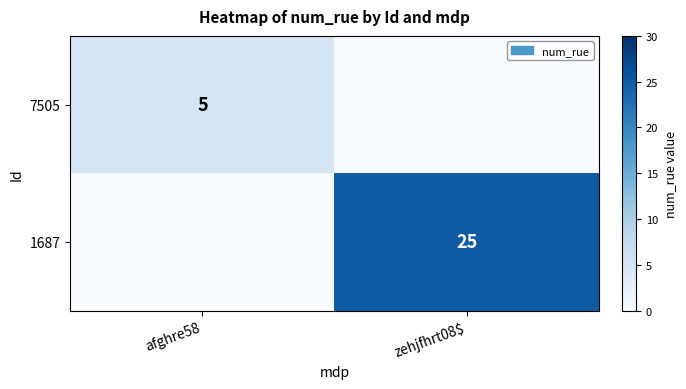

Is the value of 1687 at zehjfhrt08$ greater than the value of 7505 at afghre58?

Yes